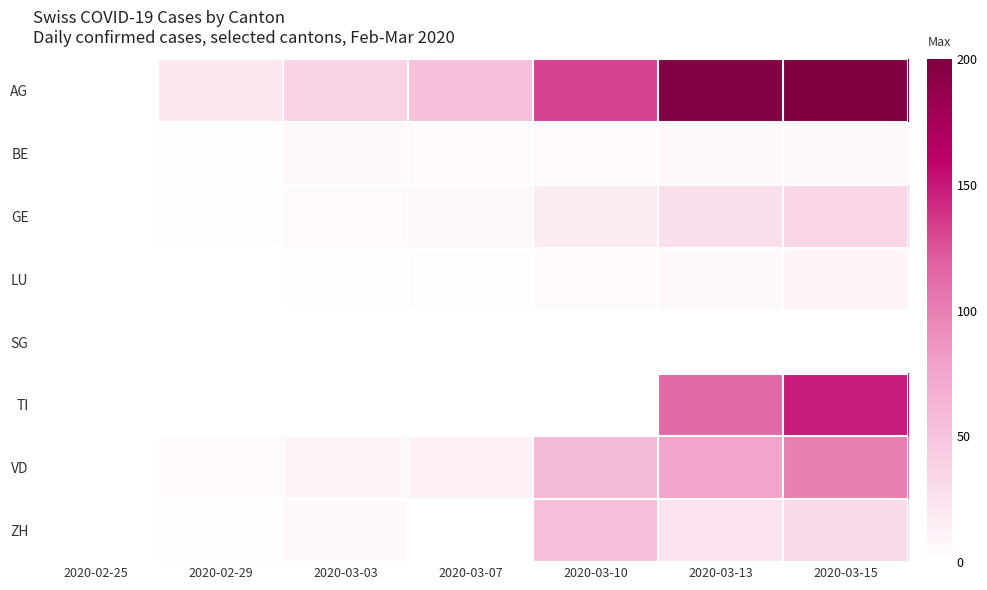

Which series has the largest total across all categories?

AG